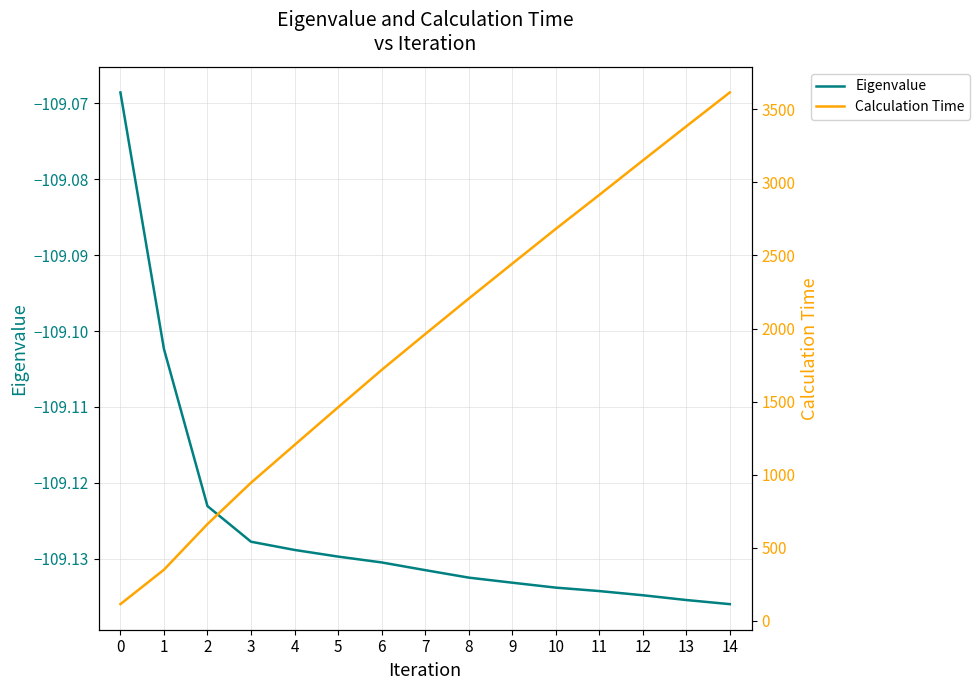

Between 9 and 5, which is larger?

5